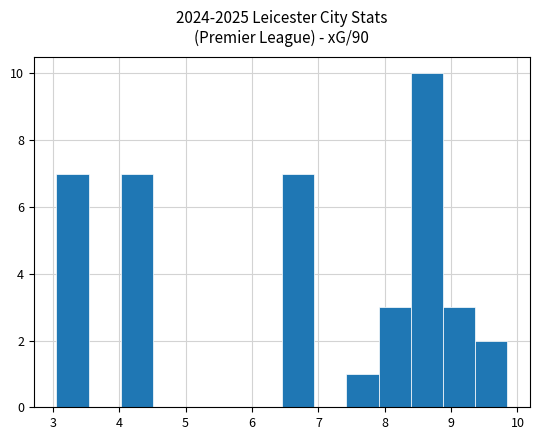

Over which range of the x-axis is the bar tallest?

8.4 to 8.9